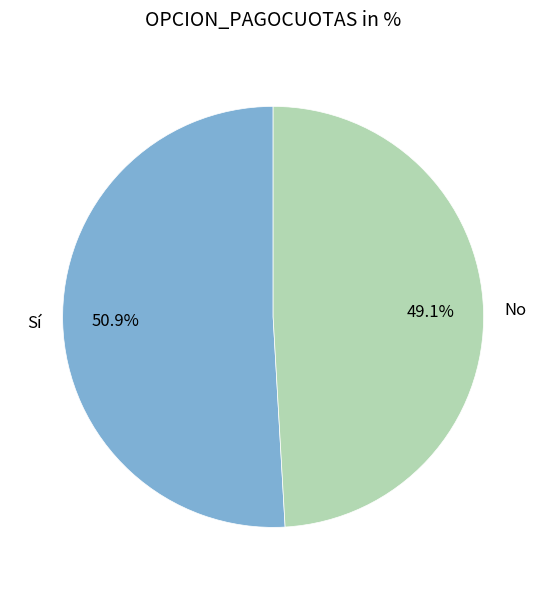

Which slice is the largest?

Sí